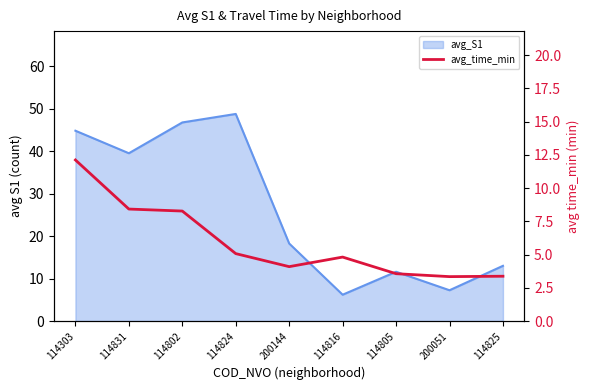

At which category does the data reach its first local valley?

200144